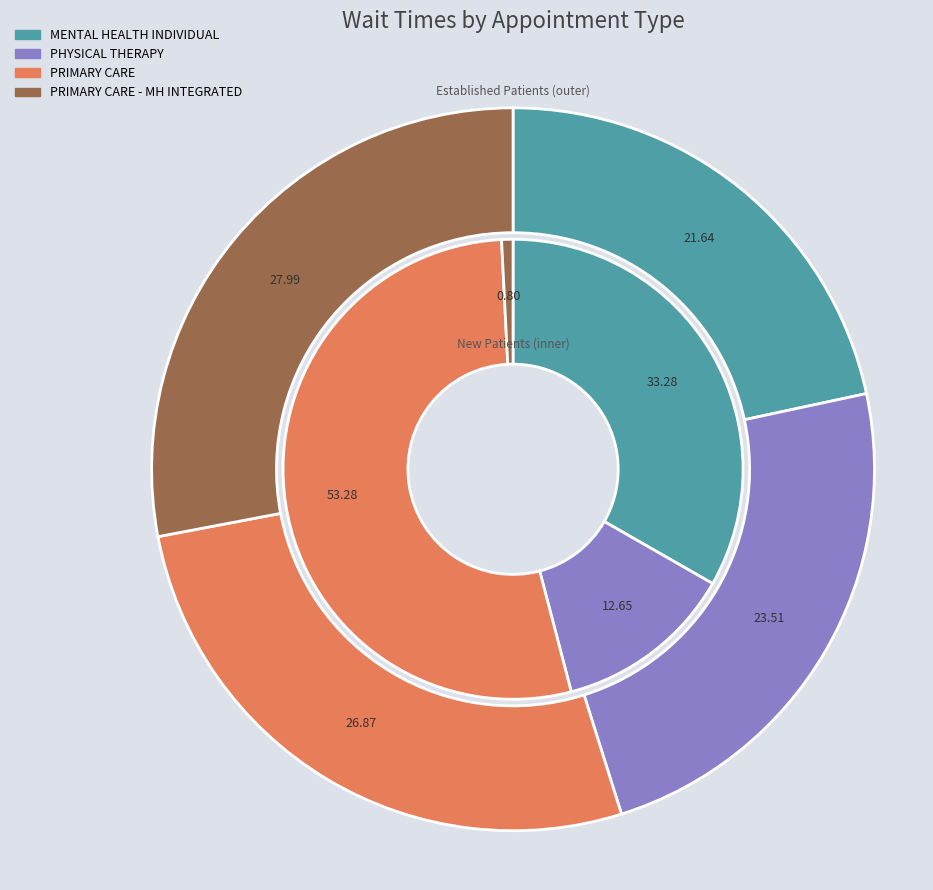

True or false: PHYSICAL THERAPY accounts for 24% of the total.

True